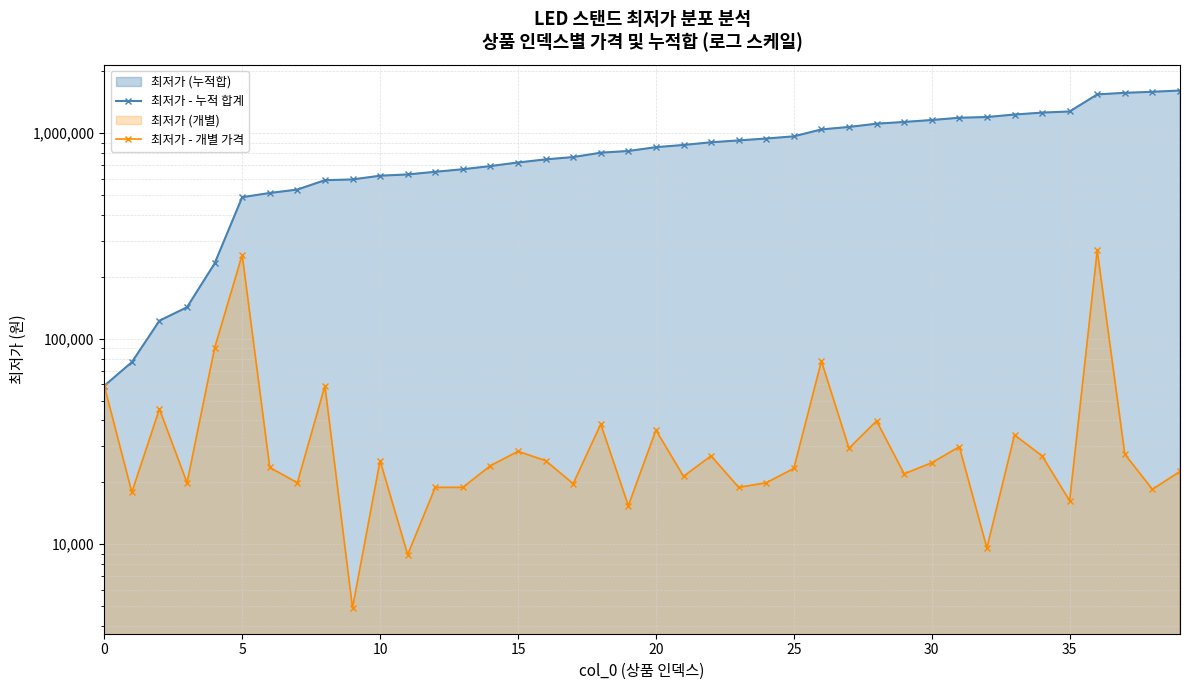

Rank the series at 19 from lowest to highest value.

최저가 - 개별 가격, 최저가 - 누적 합계